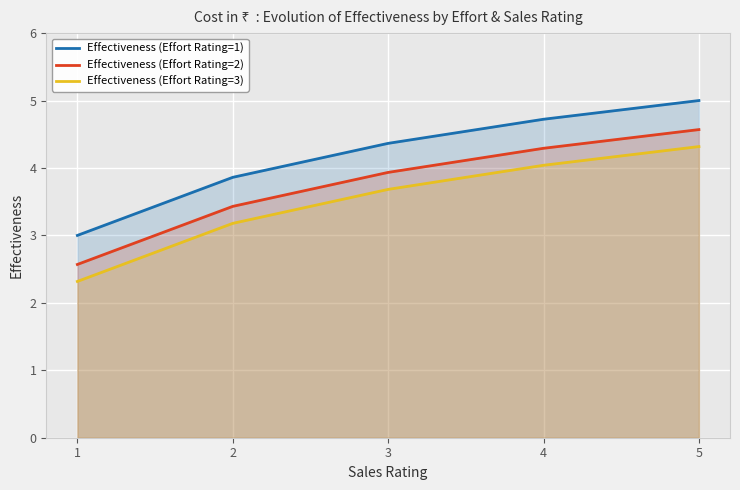

How many lines are shown in the chart?

3